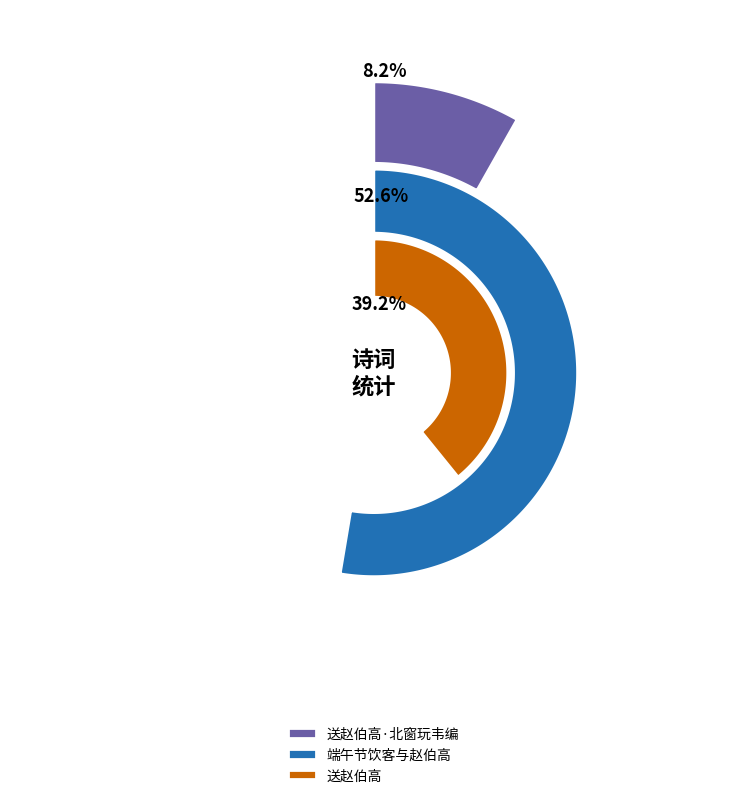

Is the sum of 端午节饮客与赵伯高 and 送赵伯高 greater than half?

Yes